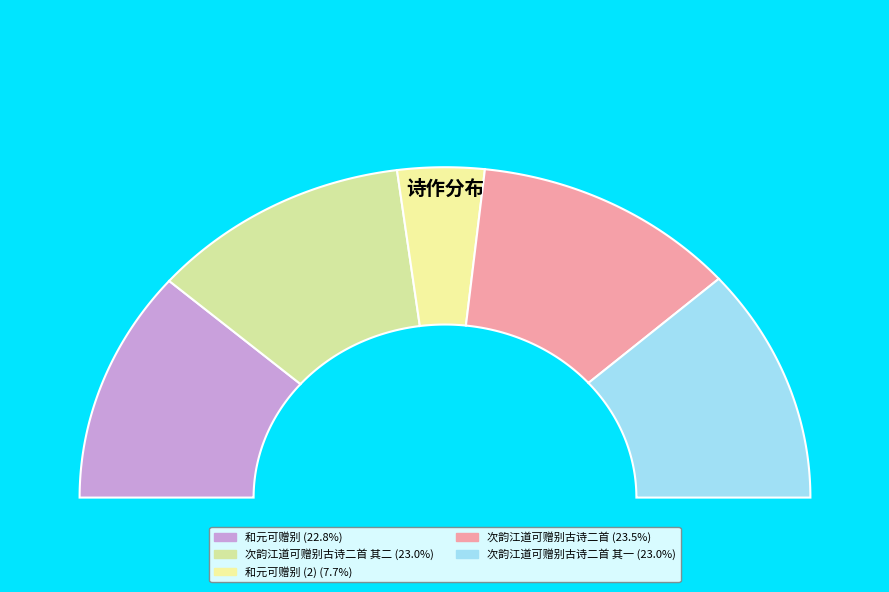

What is the change in value from 次韵江道可赠别古诗二首 其二 to 和元可赠别?

-735855